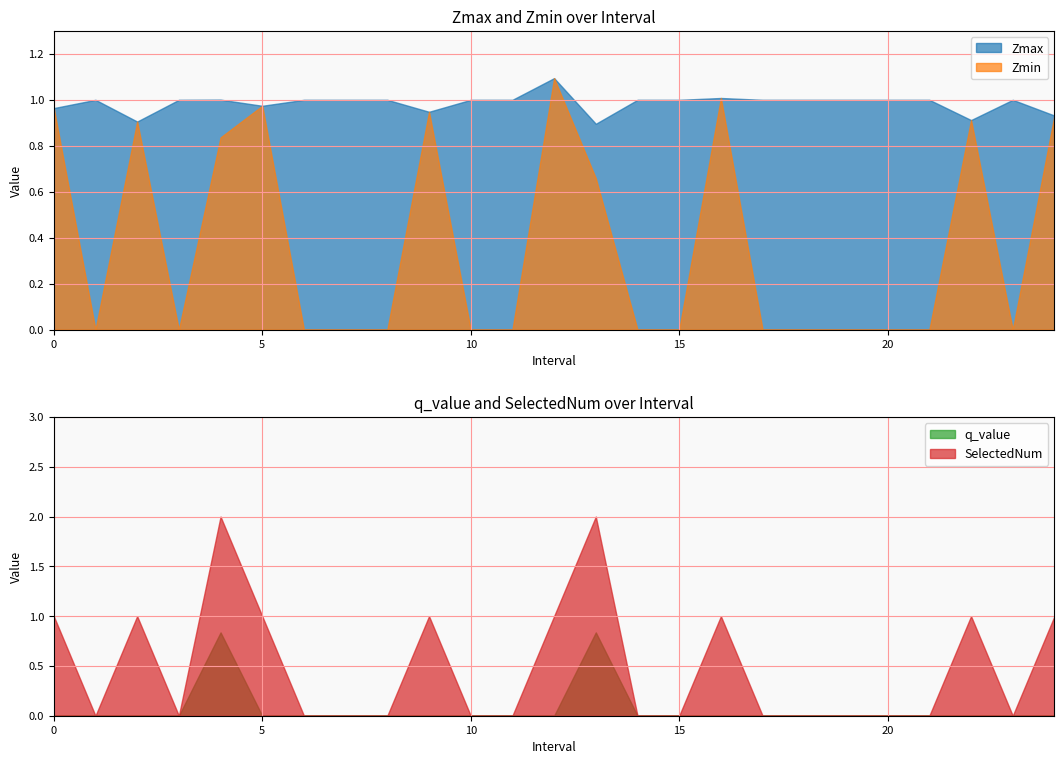

What is the maximum value for q_value?

0.8